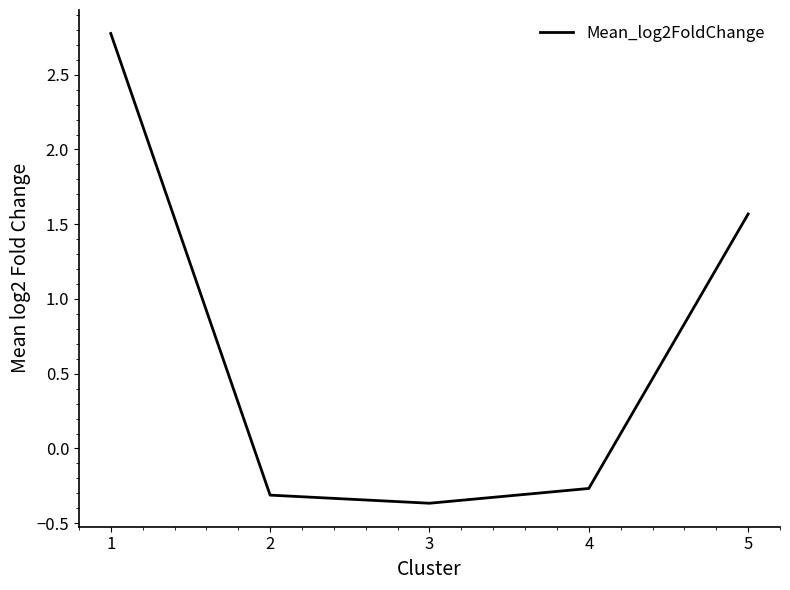

What value does the data have at 4?

-0.3